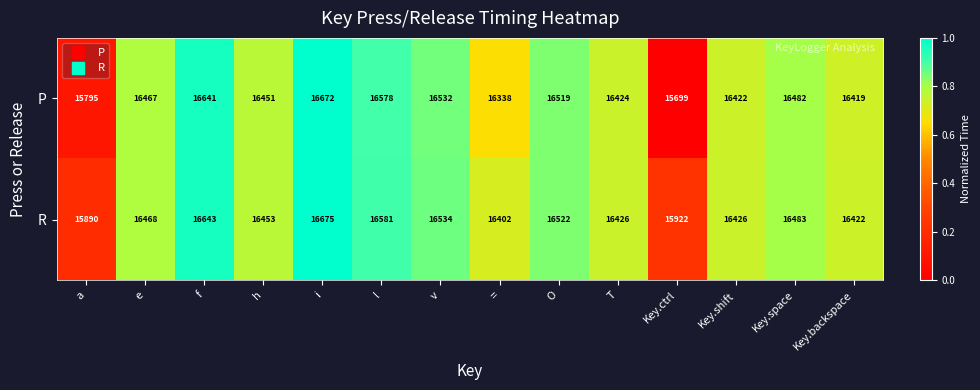

Which series has the largest total across all categories?

R